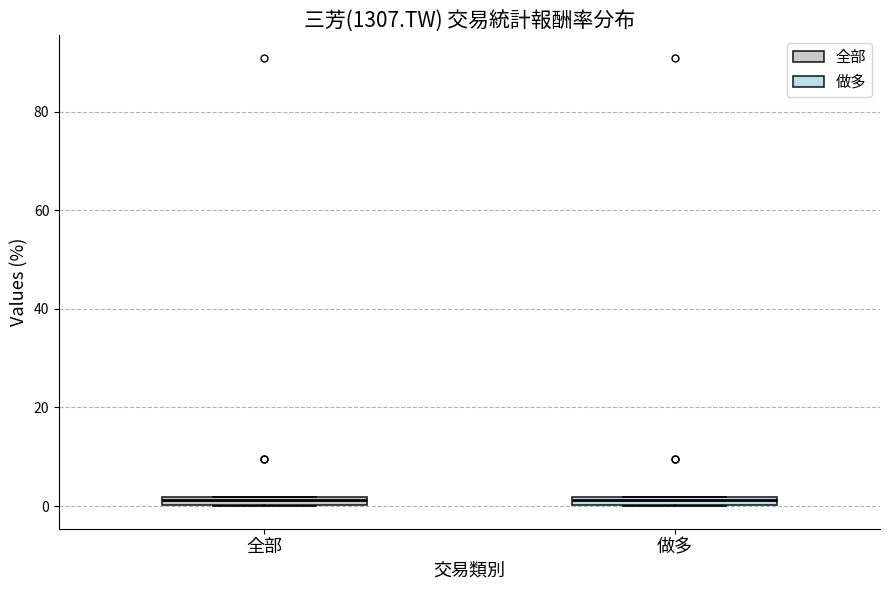

Where is the lower edge of the box for 做多 on the y-axis? The values are not printed on the chart, so give them approximately, as read against the axis.

0